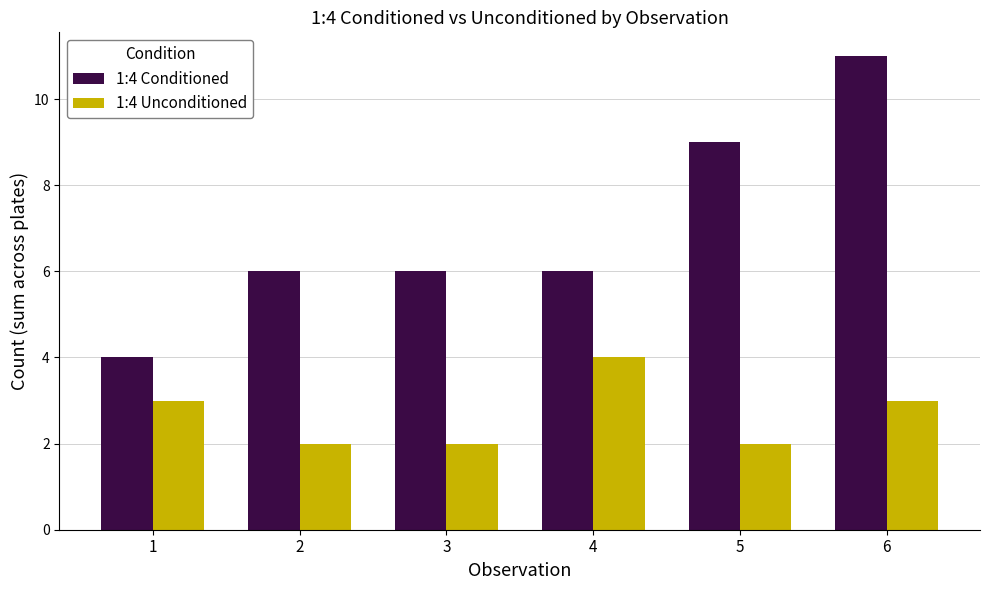

Reading left to right, what are all the values shown in this chart?

1:4 Conditioned: 1=4	2=6	3=6	4=6	5=9	6=11
1:4 Unconditioned: 1=3	2=2	3=2	4=4	5=2	6=3